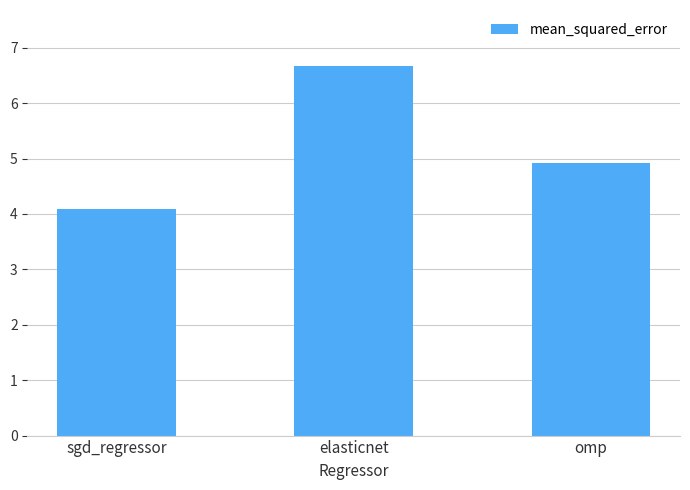

What is the smallest value displayed?

4.1